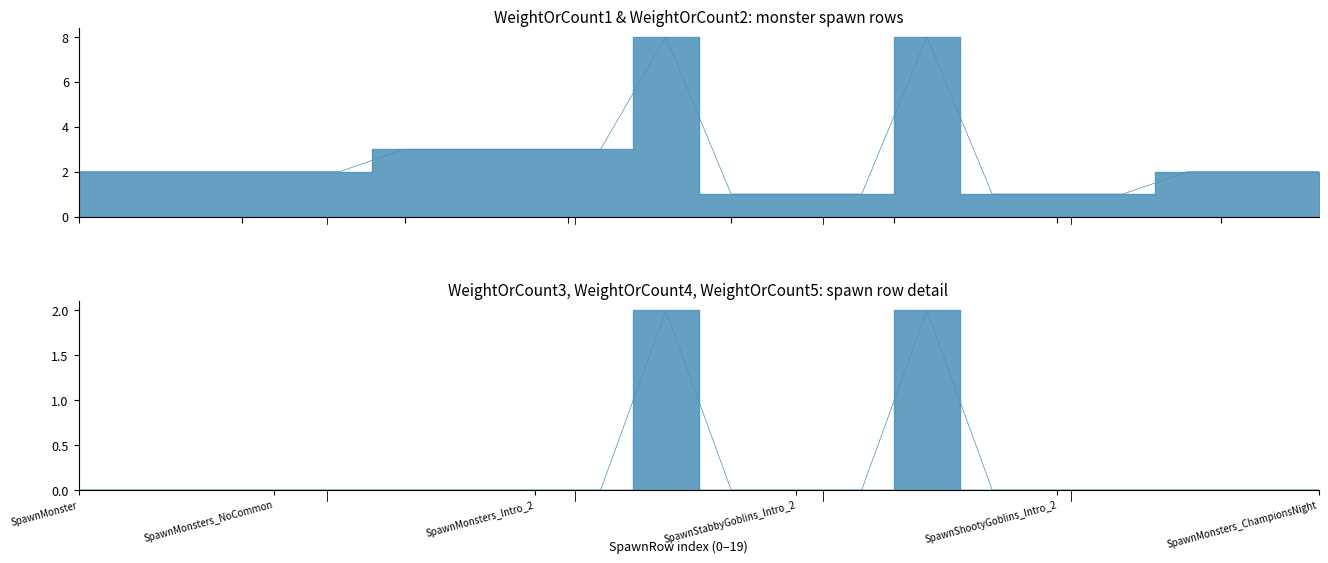

How many lines are shown in the chart?

6